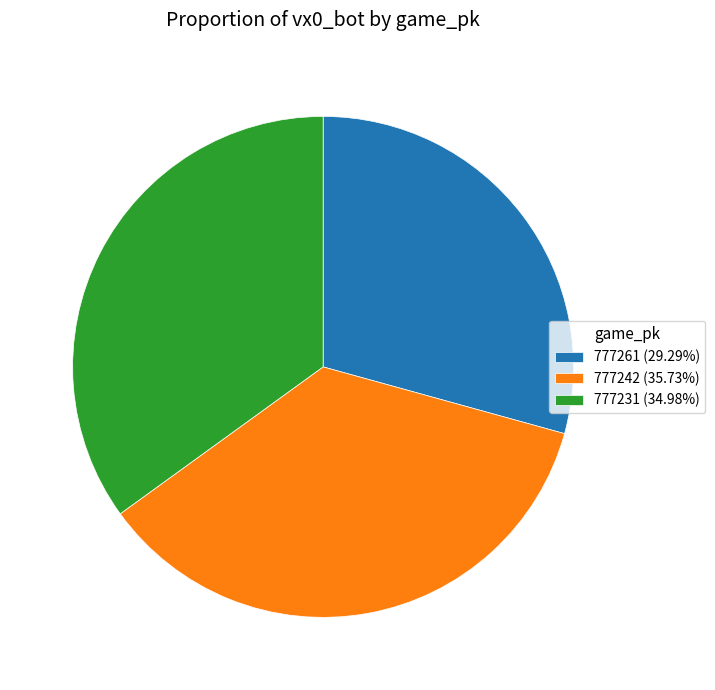

What is the ratio of the value at 777231 (34.98%) to the value at 777242 (35.73%)?

1.0